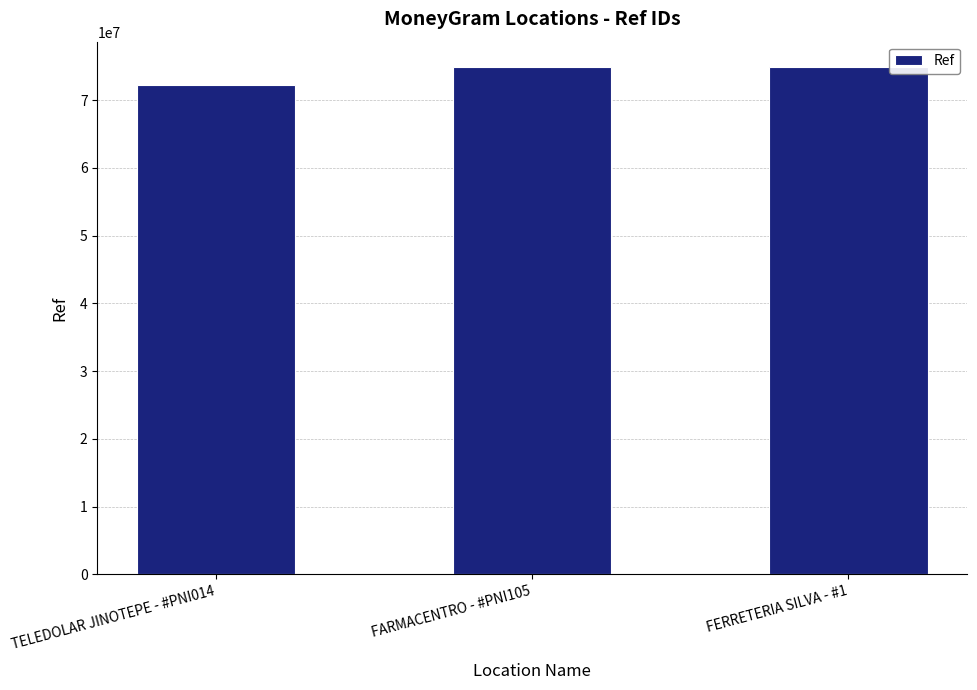

Where does the data first go above 74880230?

FARMACENTRO - #PNI105